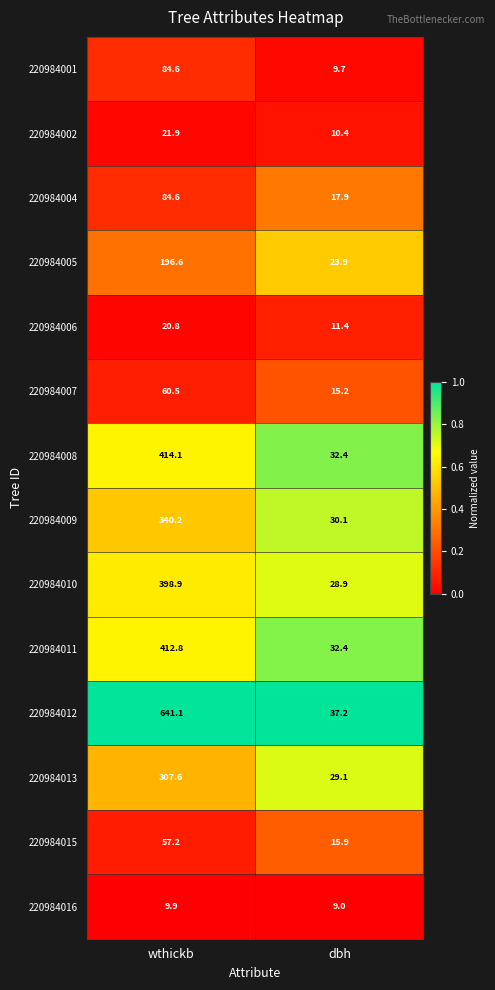

What is the difference between the highest and lowest values at wthickb?

631.2